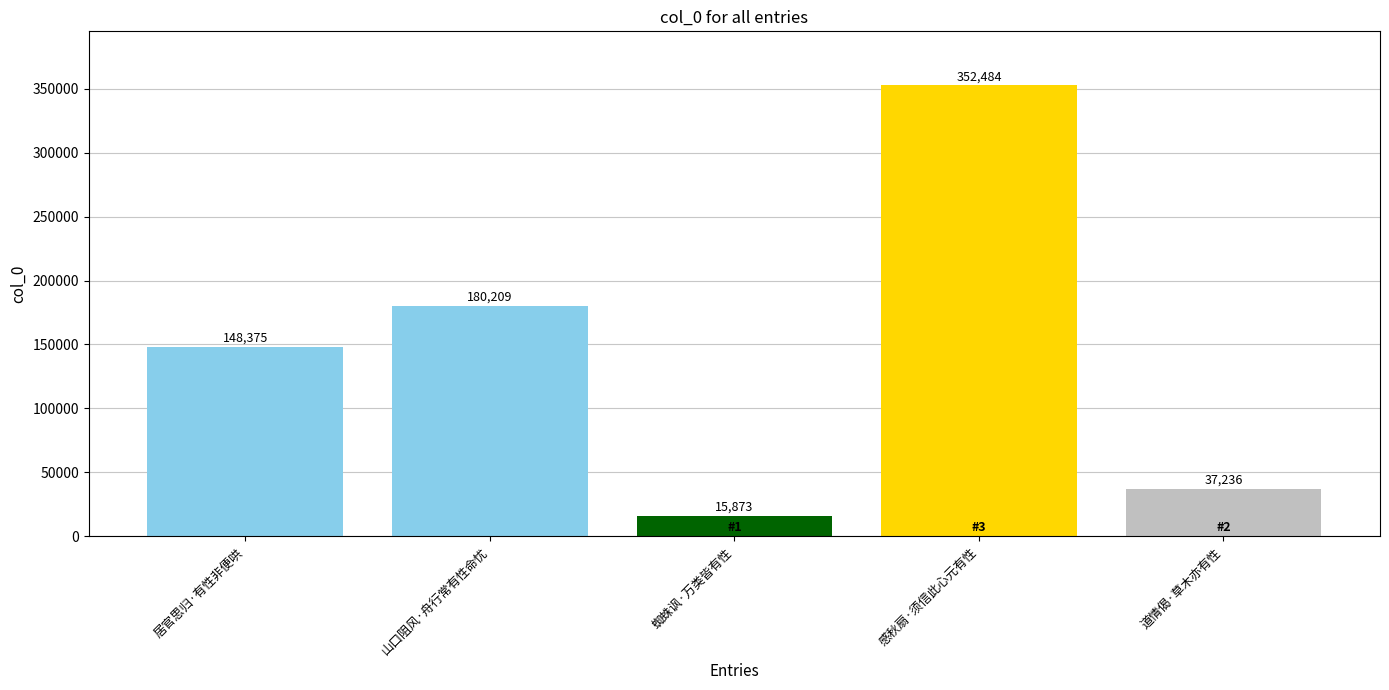

The value at 居官思归·有性非便哄 is 231700. True or false?

False